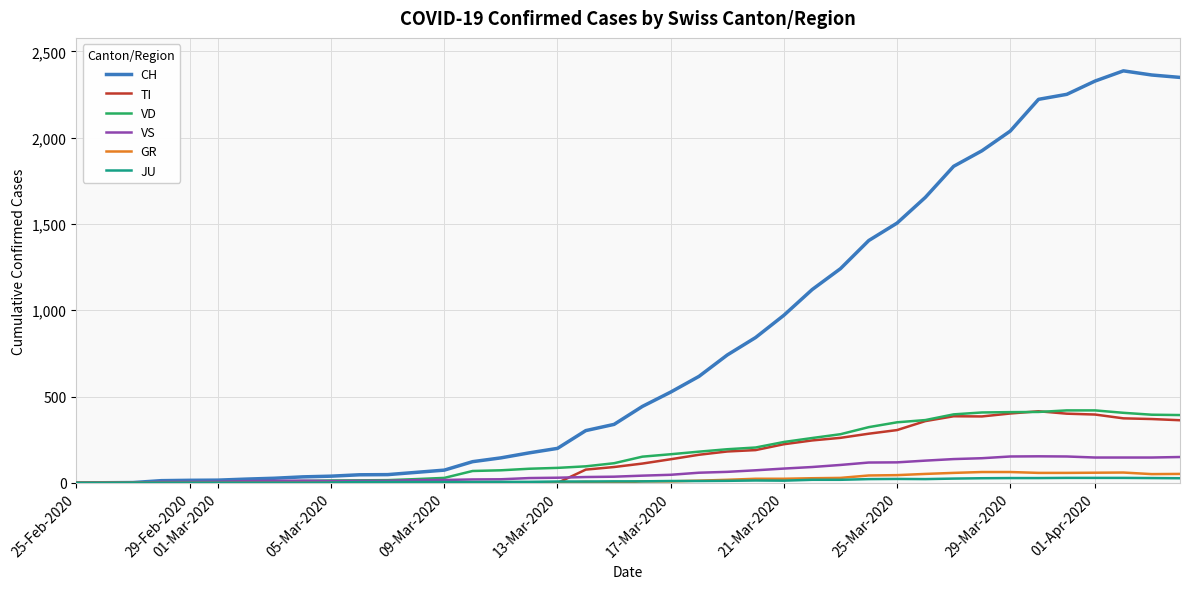

Count the number of data series in this chart.

6